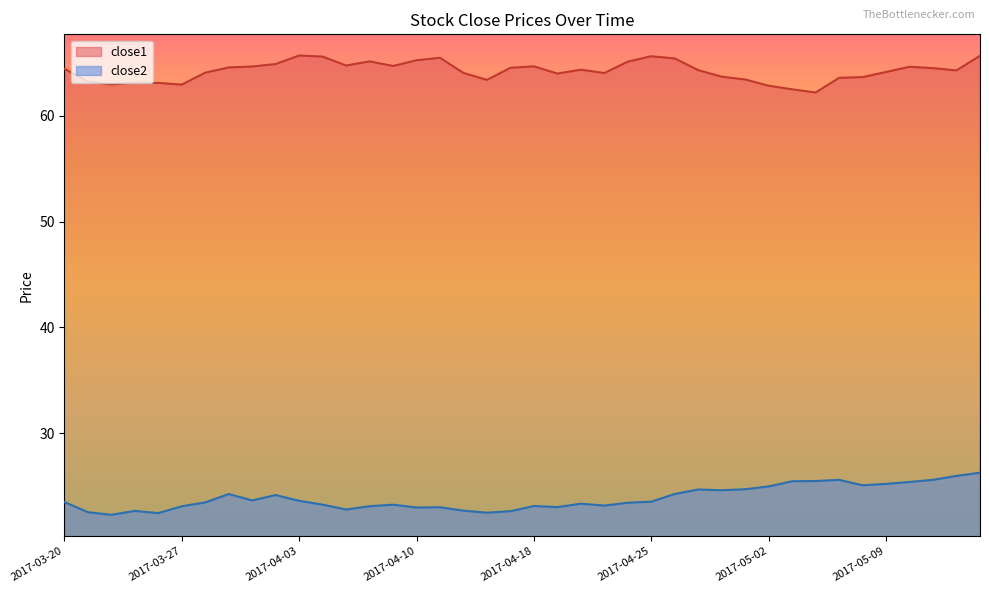

What position from the left is 2017-03-29?

8